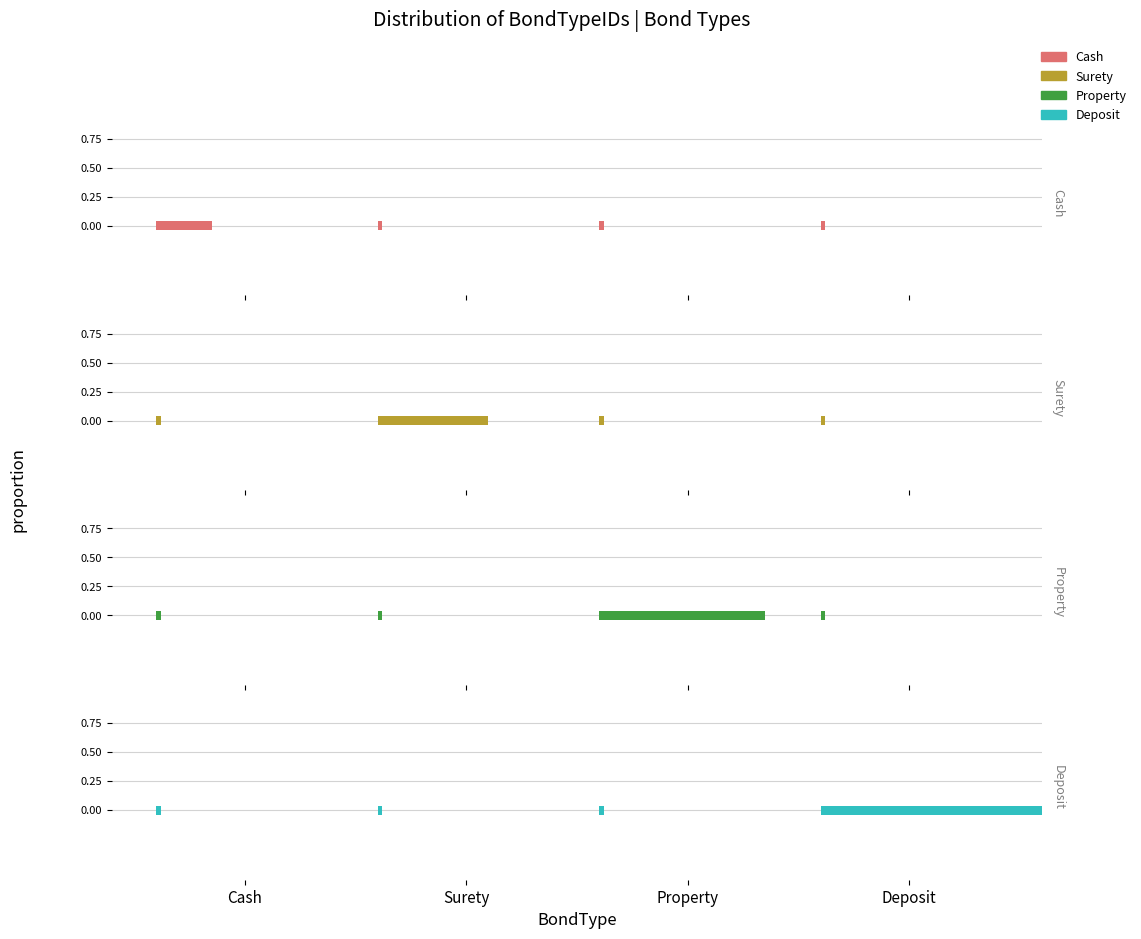

List the series in order of their overall mean, lowest first.

Cash, Surety, Property, Deposit